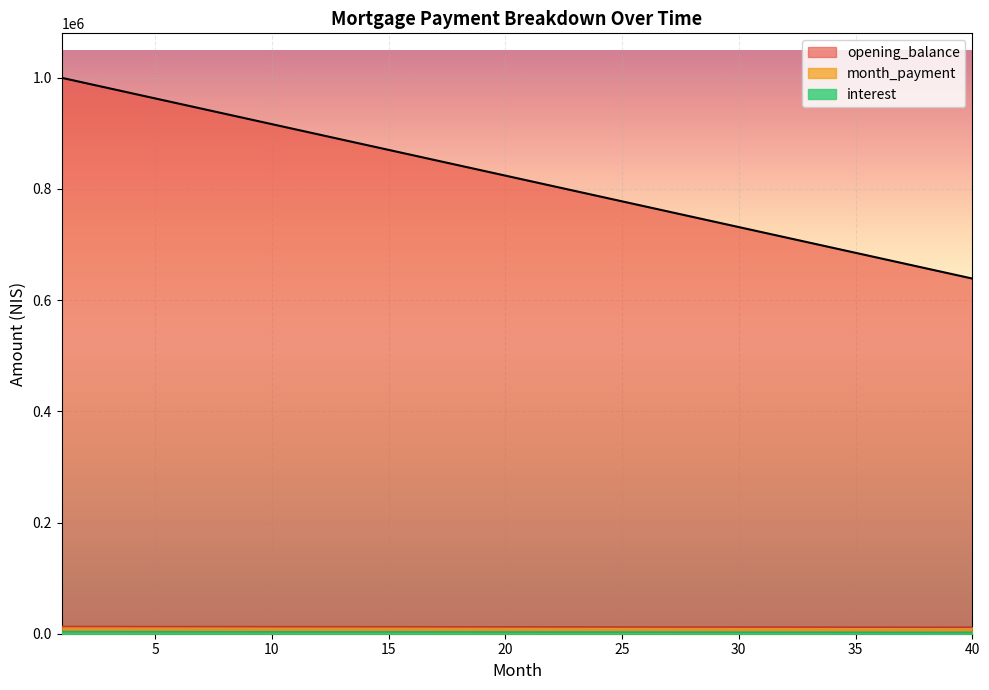

How many lines are shown in the chart?

3